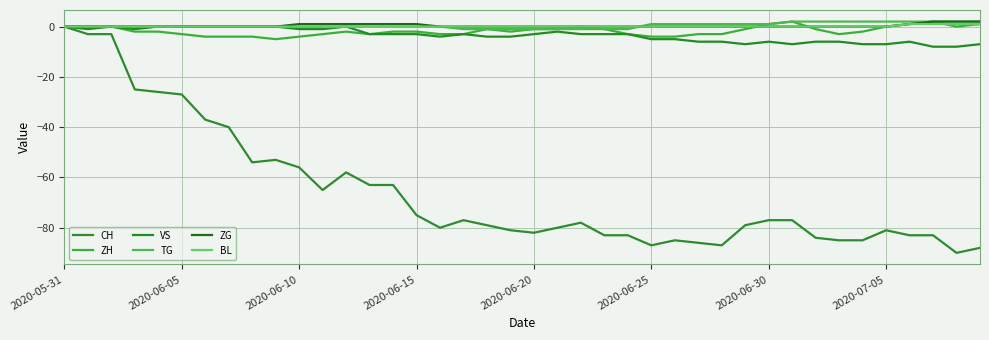

Reading right to left, list all the values displayed in this chart.

CH: -88	-90	-83	-83	-81	-85	-85	-84	-77	-77	-79	-87	-86	-85	-87	-83	-83	-78	-80	-82	-81	-79	-77	-80	-75	-63	-63	-58	-65	-56	-53	-54	-40	-37	-27	-26	-25	-3	-3	0
ZH: 1	0	2	1	0	-2	-3	-1	2	1	-1	-3	-3	-4	-4	-3	-1	0	-1	-1	-2	-1	-3	-3	-2	-2	-3	-2	-3	-4	-5	-4	-4	-4	-3	-2	-2	0	0	0
VS: -7	-8	-8	-6	-7	-7	-6	-6	-7	-6	-7	-6	-6	-5	-5	-3	-3	-3	-2	-3	-4	-4	-3	-4	-3	-3	-3	0	-1	-1	0	0	0	0	0	0	-1	0	-1	0
TG: 2	2	2	2	2	2	2	2	2	1	1	1	1	1	1	-1	-1	-1	-1	-1	-1	-1	-1	0	0	0	0	0	0	0	0	0	0	0	0	0	0	0	0	0
ZG: 2	2	2	1	0	0	0	0	0	0	0	0	0	0	0	0	0	0	0	0	0	0	0	0	1	1	1	1	1	1	0	0	0	0	0	0	0	0	0	0
BL: 1	1	1	1	0	0	0	0	0	0	0	0	0	0	0	0	0	0	0	0	0	0	0	0	0	0	0	0	0	0	0	0	0	0	0	0	0	0	0	0